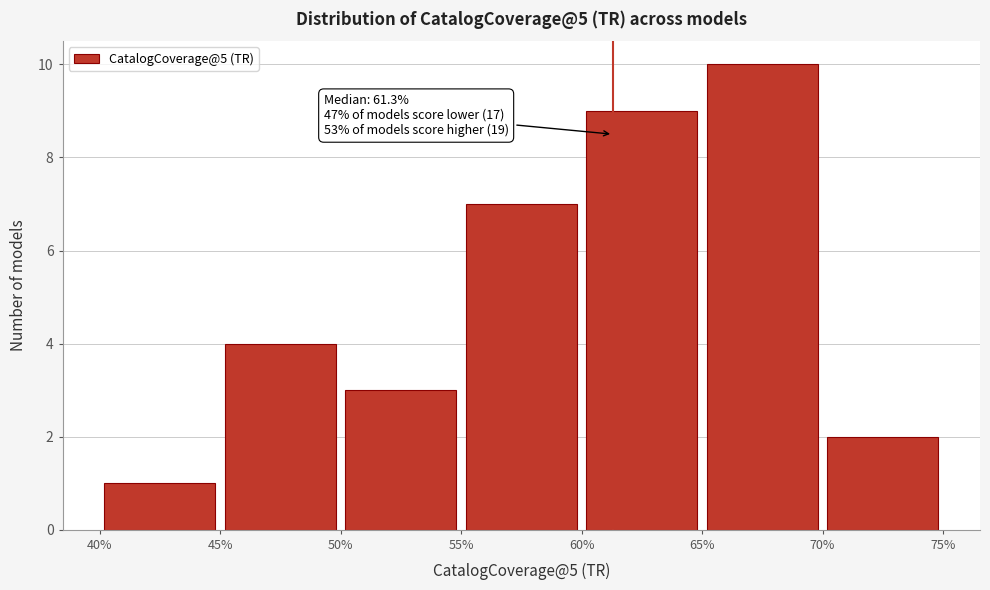

Over which range of the x-axis is the bar tallest?

65% to 70%